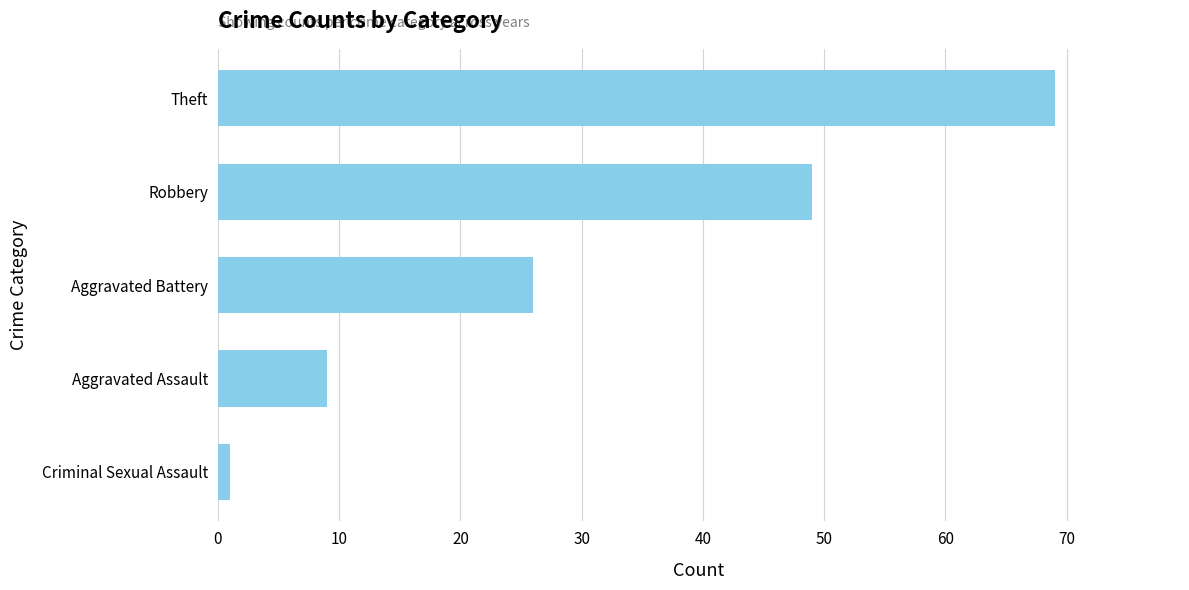

At which category does the chart reach its peak across all series?

Theft